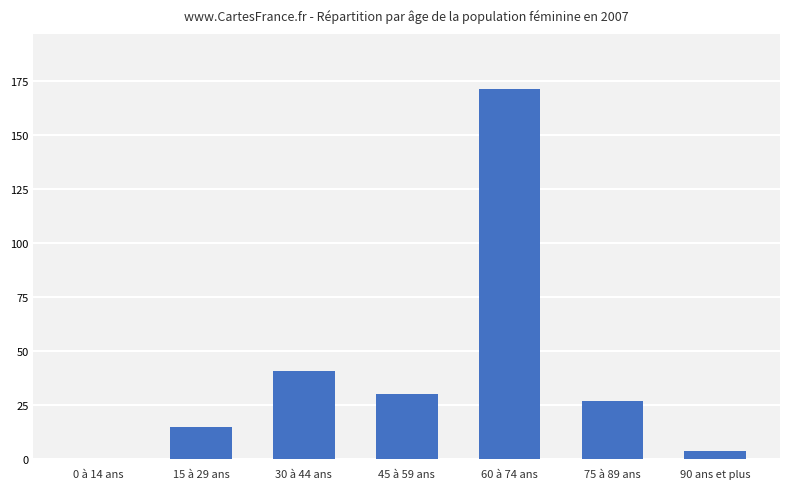

Which has a higher value, 30 à 44 ans or 15 à 29 ans?

30 à 44 ans